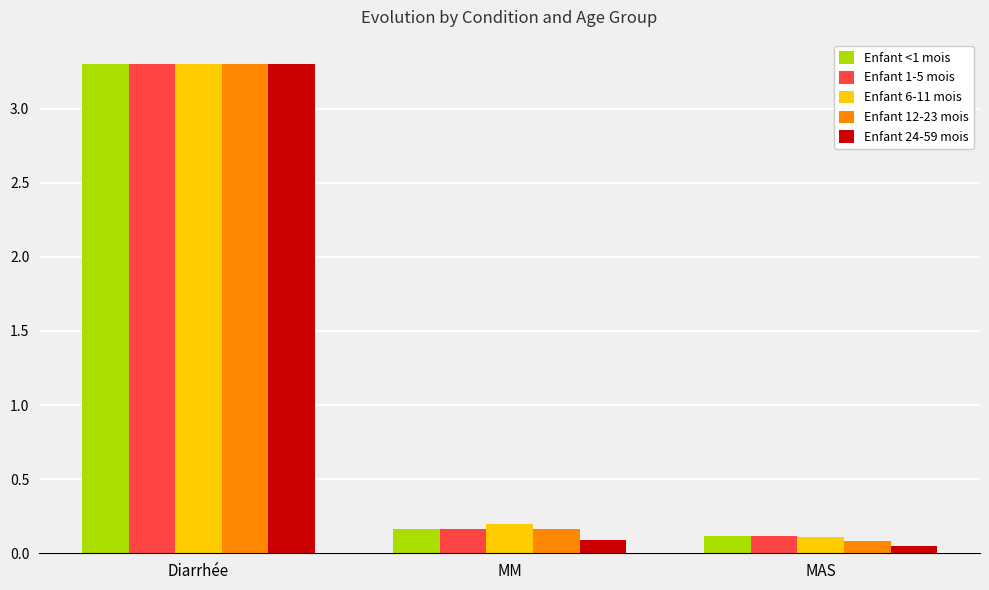

Which series has the largest range (max minus min)?

Enfant 24-59 mois